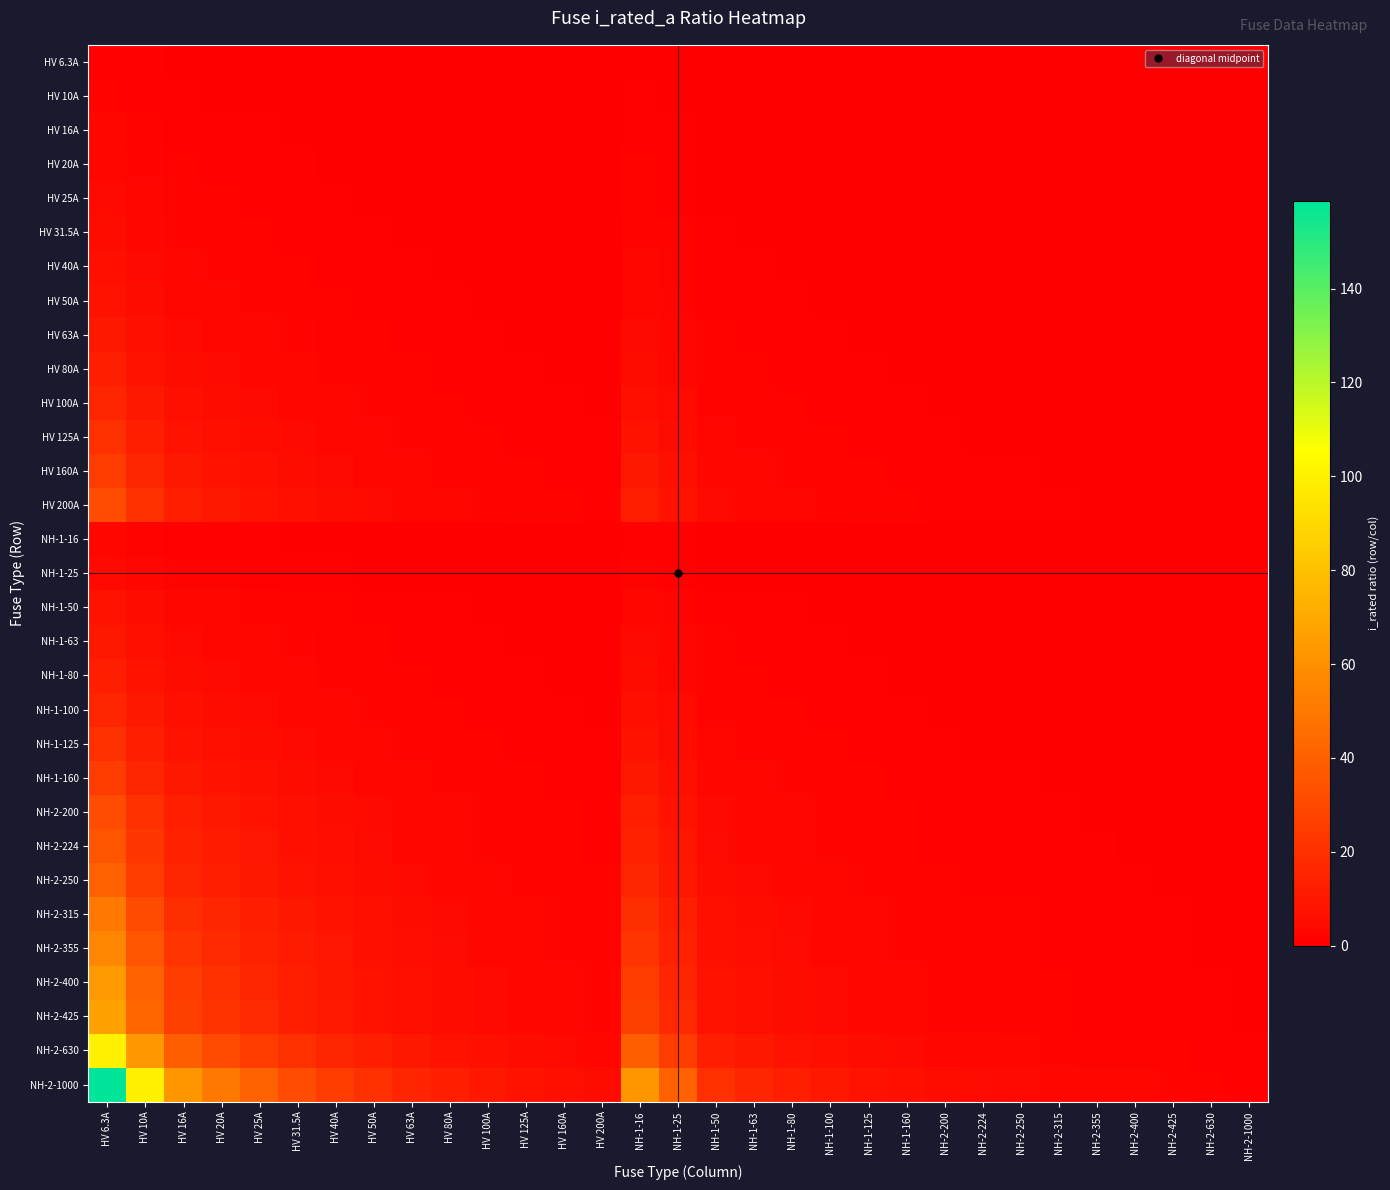

How many data points does each series have?

31